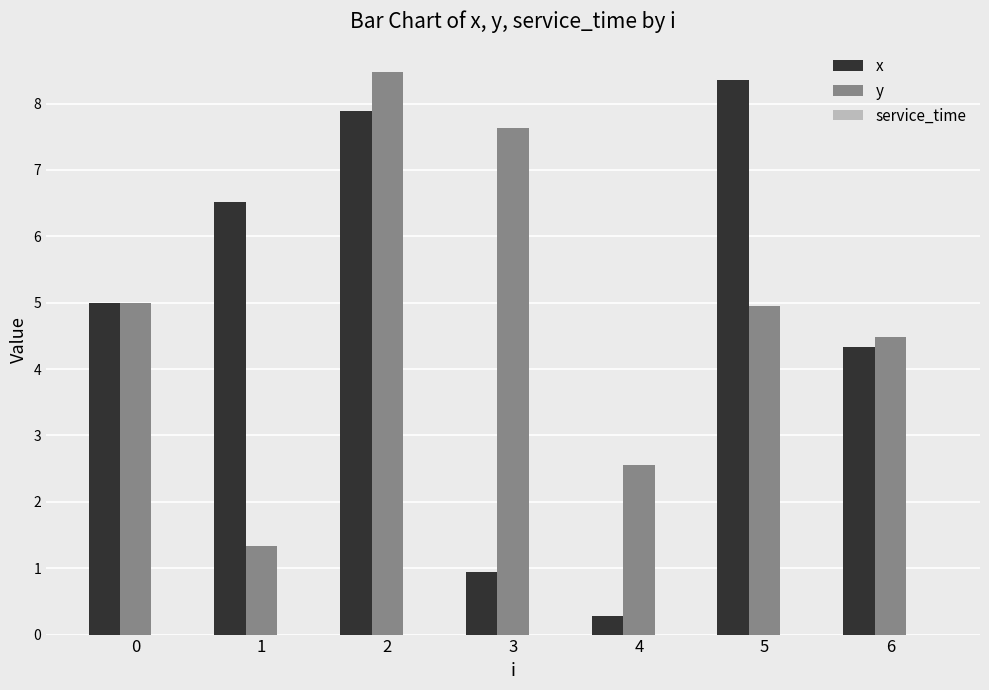

List the series in order of their peak value, lowest first.

x, y